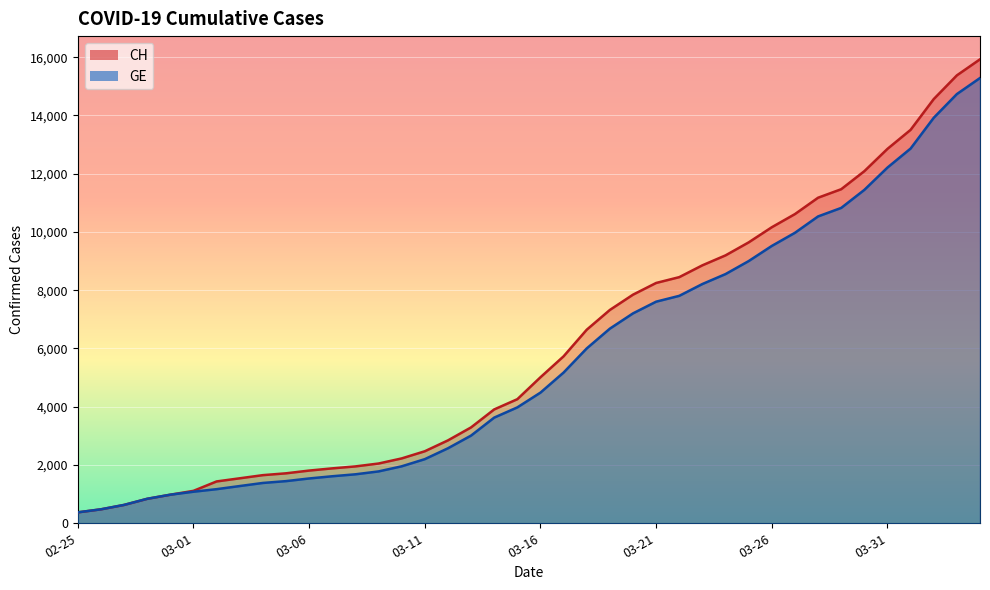

Reading right to left, what are all the values shown in this chart?

CH: 15926	15375	14561	13505	12852	12086	11467	11175	10613	10162	9642	9196	8855	8449	8249	7847	7323	6644	5731	5012	4259	3908	3291	2845	2472	2226	2051	1952	1885	1809	1715	1652	1544	1436	1113	981	840	630	479	375
GE: 15284	14733	13919	12863	12210	11444	10825	10533	9971	9520	9000	8554	8213	7807	7607	7205	6681	6002	5174	4485	3978	3627	3010	2574	2201	1955	1780	1681	1614	1538	1447	1384	1278	1171	1083	981	840	630	479	375